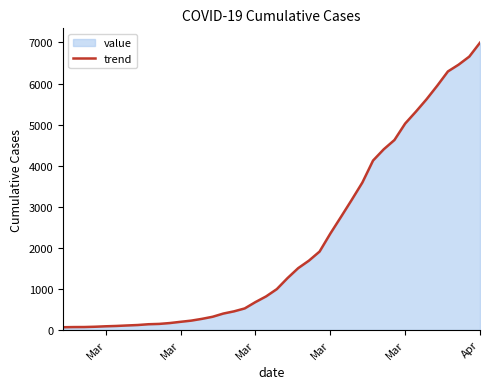

Does the chart have visible grid lines?

No